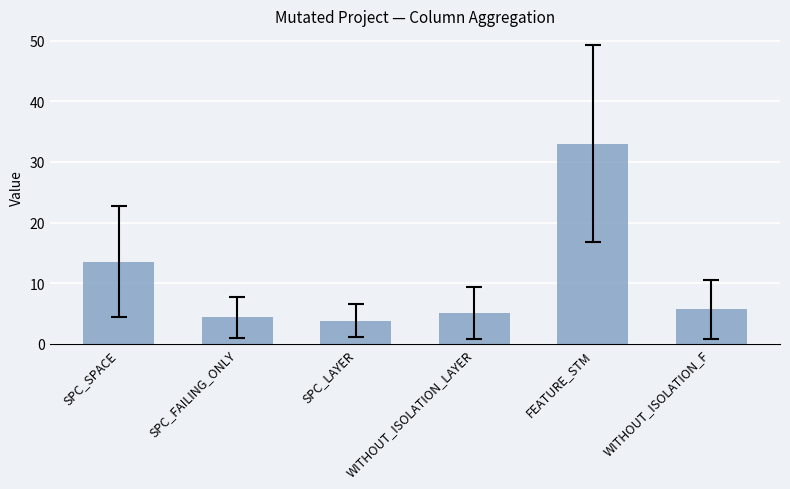

List the labels in order of value, largest first.

FEATURE_STM, SPC_SPACE, WITHOUT_ISOLATION_F, WITHOUT_ISOLATION_LAYER, SPC_FAILING_ONLY, SPC_LAYER